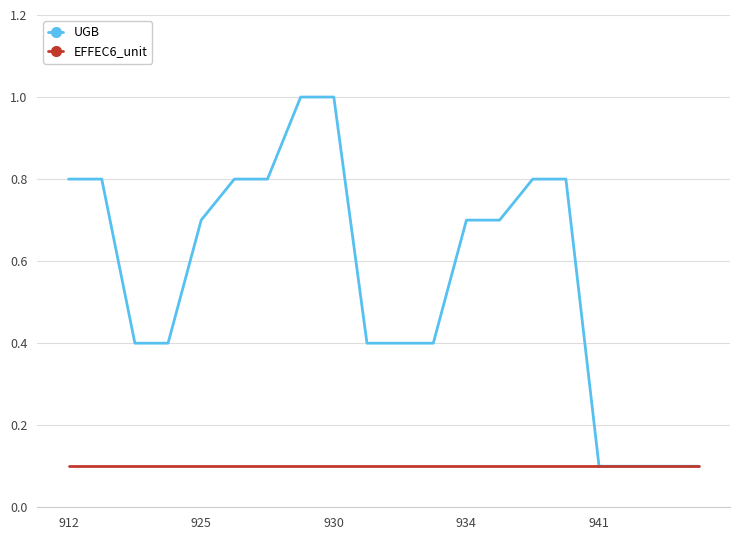

Rank the series by their average value, from highest to lowest.

UGB, EFFEC6_unit